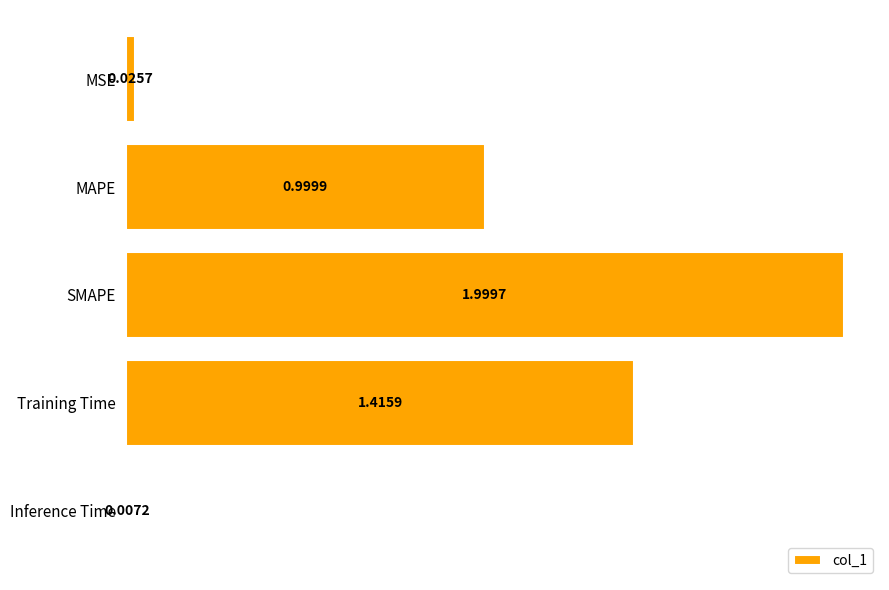

Where is the data nearest to the value 1?

MAPE